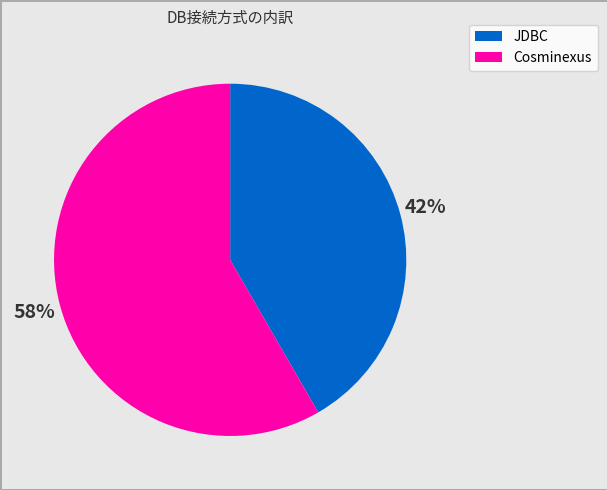

Which category has the biggest portion of the pie?

Cosminexus